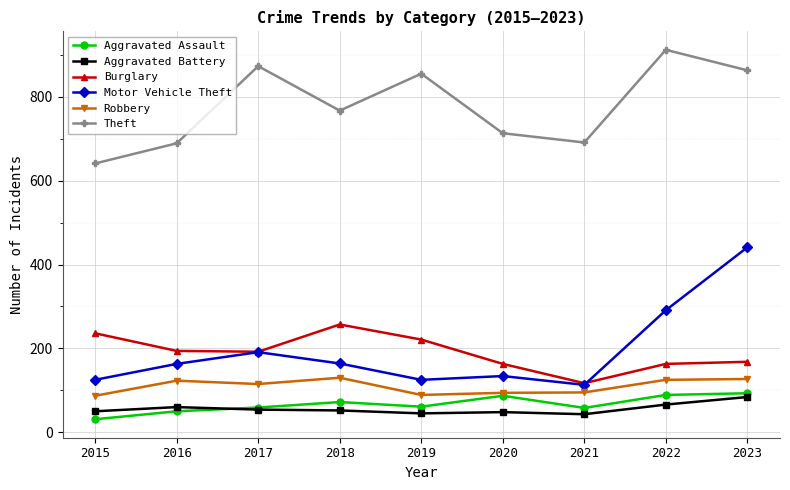

How many data points in Robbery are less than 115?

4